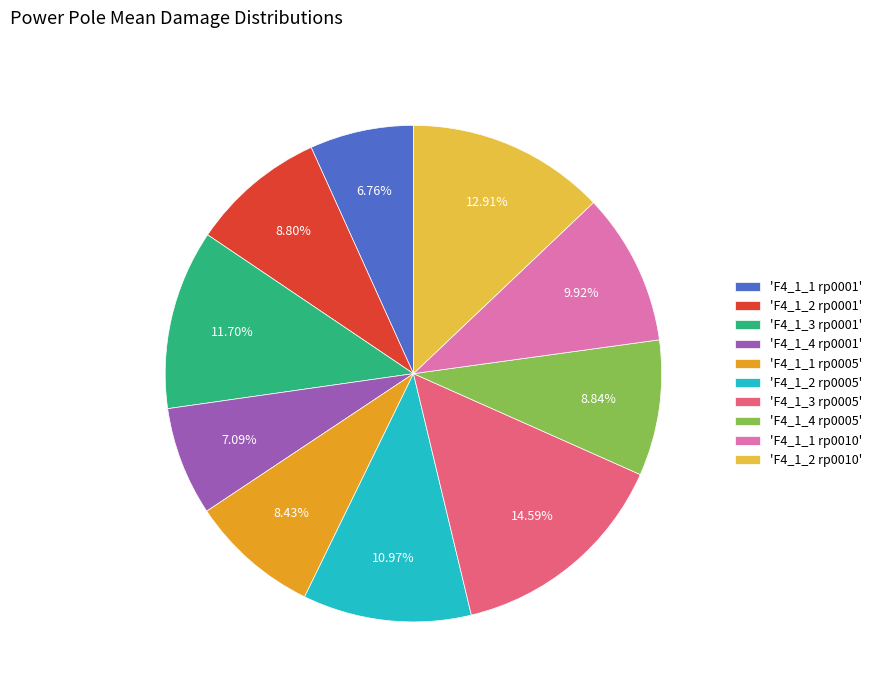

Is there any slice that represents more than half of the pie?

No